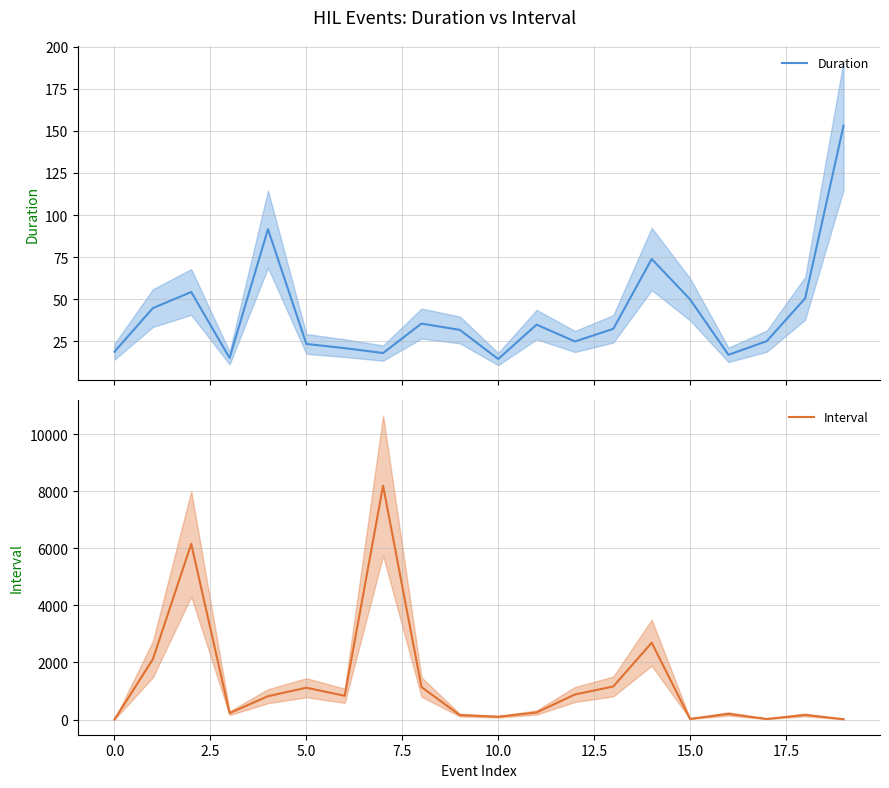

After their last crossing, which series has the higher values: Interval or Duration?

Duration